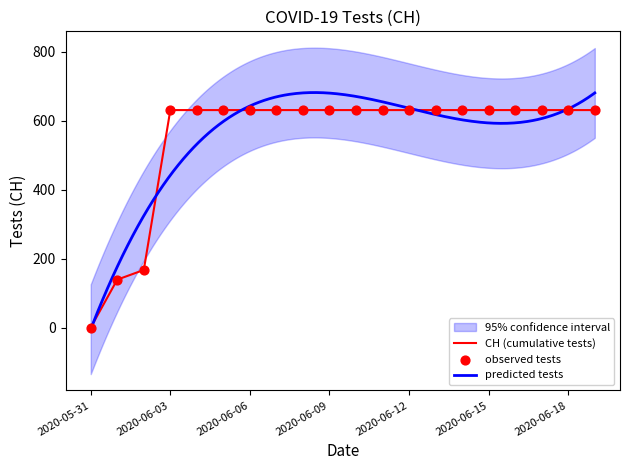

Approximately how many times larger is the value at 2020-06-08 compared to 2020-06-16?

1.0